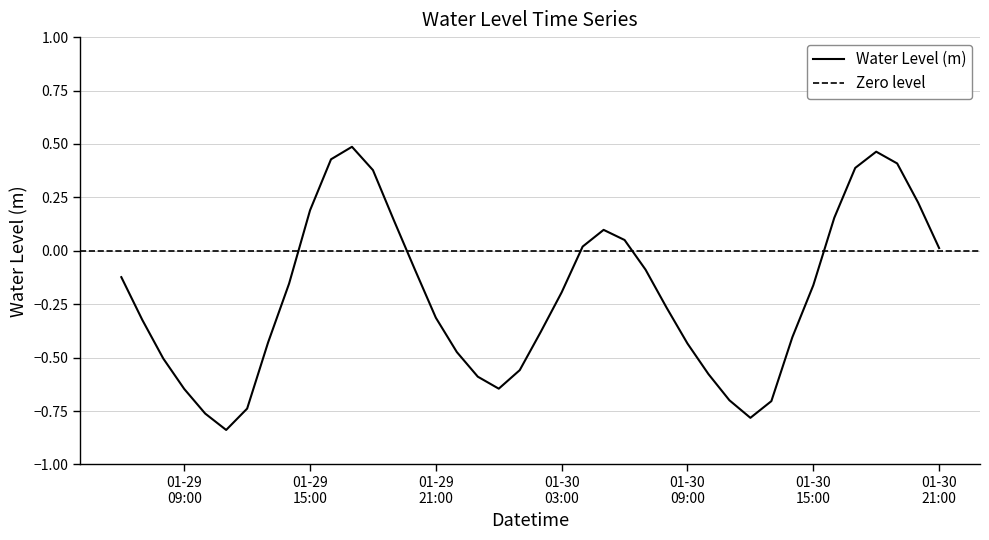

What is the sum of all values?

-8.4